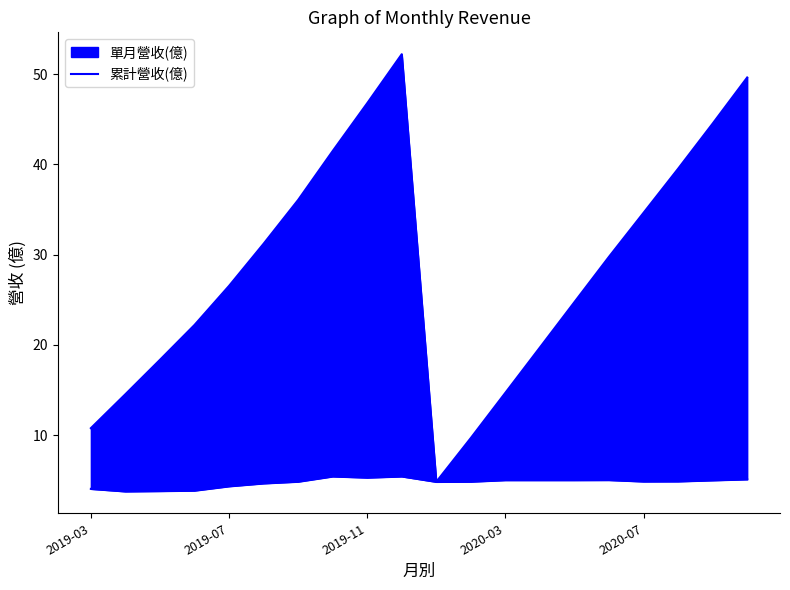

Which has a higher value, 18 or 16?

18